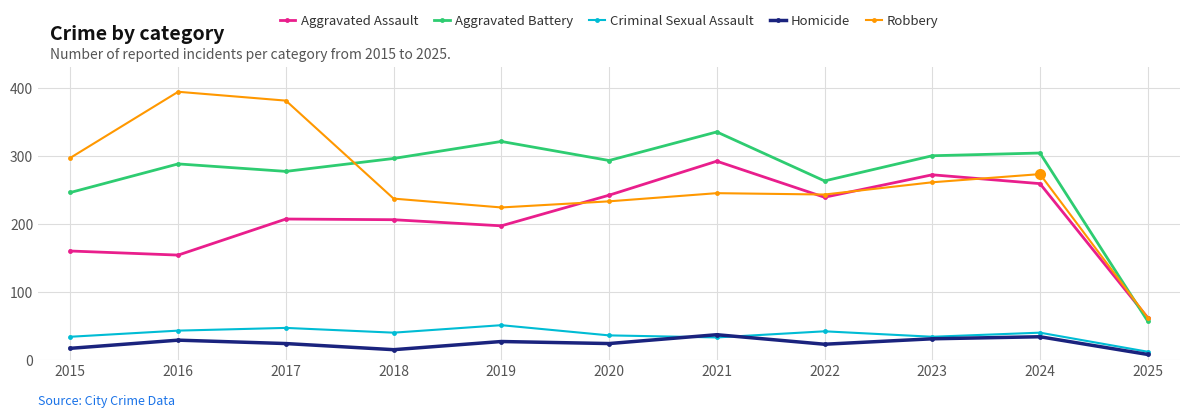

What is the greatest value displayed?

394